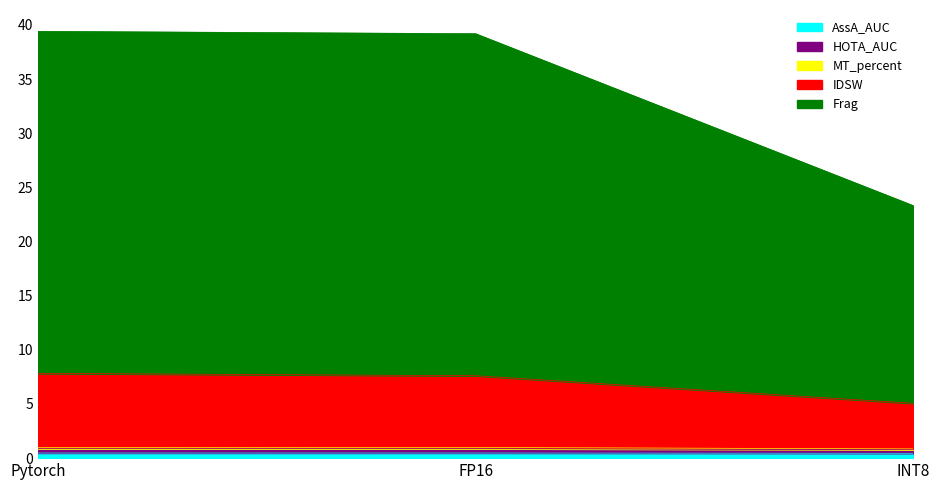

List the labels in order of IDSW value, largest first.

Pytorch, FP16, INT8